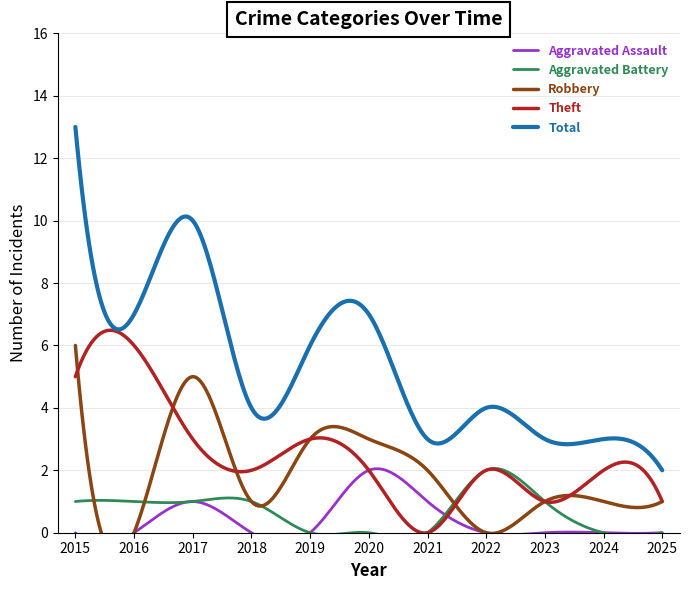

True or false: Aggravated Battery has a value of 1 at 2017.

False